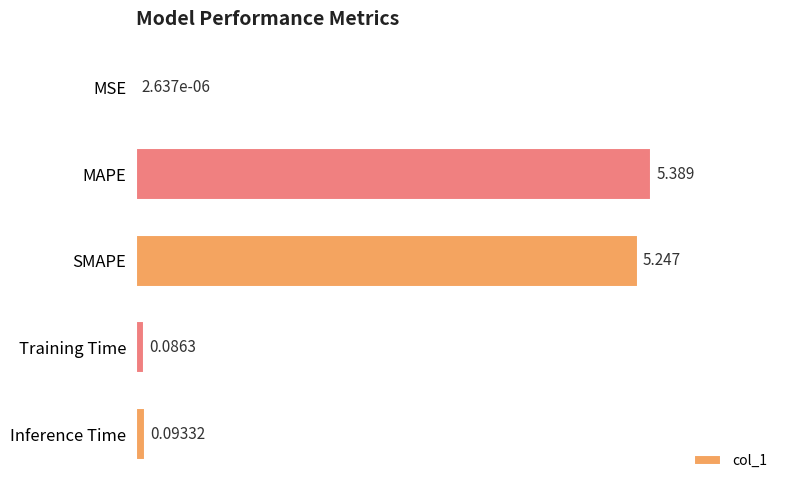

Which has a higher value, MAPE or MSE?

MAPE